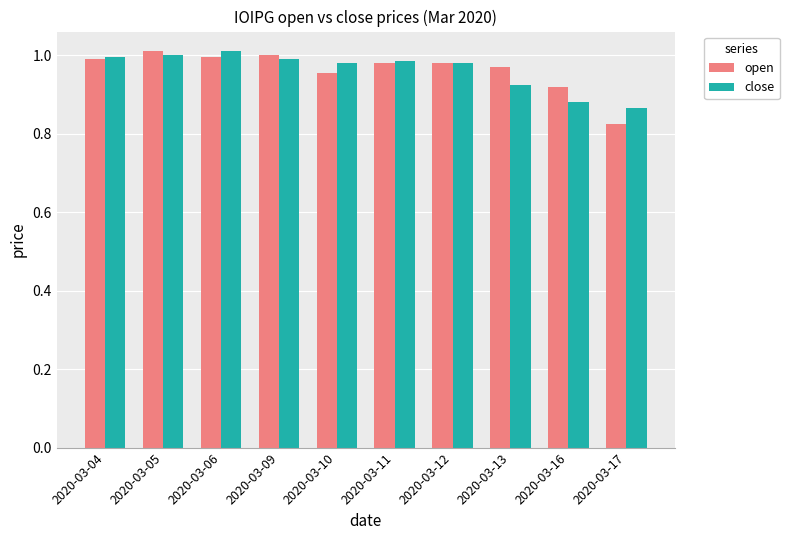

What is the total value across all series at 2020-03-04?

2.0